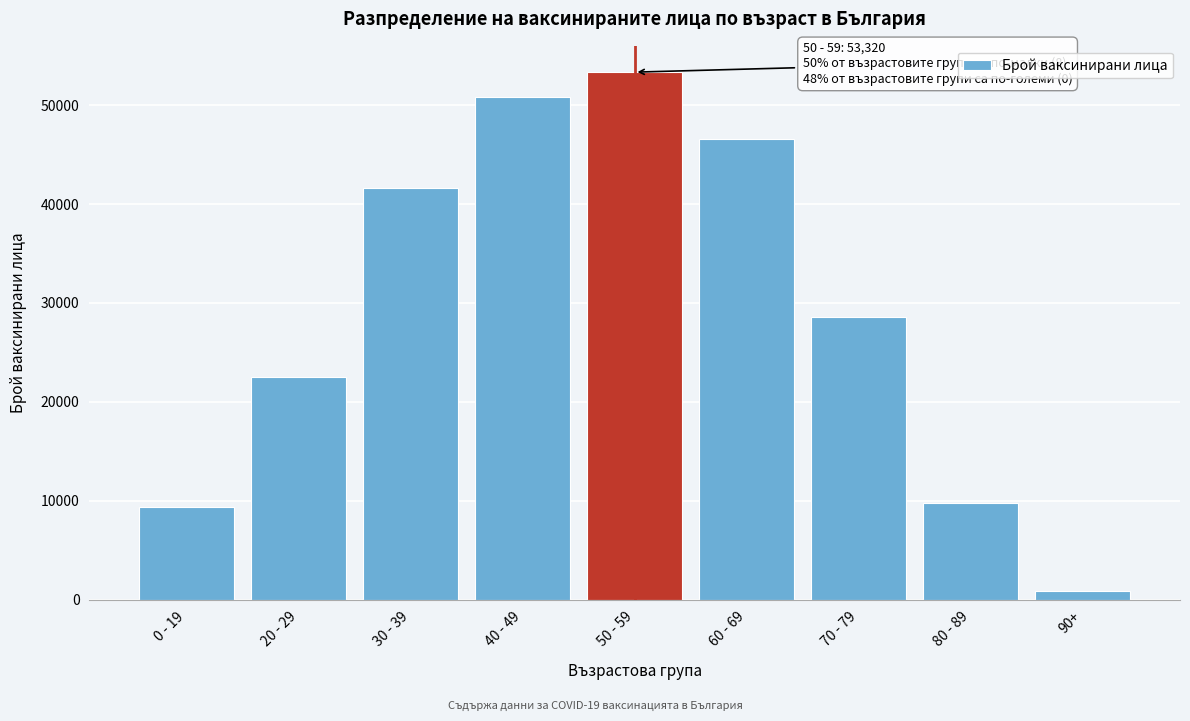

Reading left to right, extract all data points from this chart.

0 - 19=9393	20 - 29=22498	30 - 39=41614	40 - 49=50760	50 - 59=53320	60 - 69=46520	70 - 79=28569	80 - 89=9740	90+=889